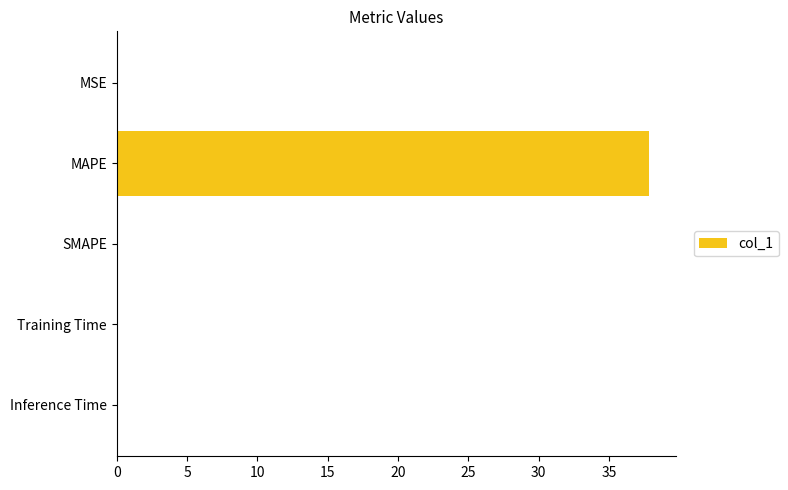

What is the average value?

7.6